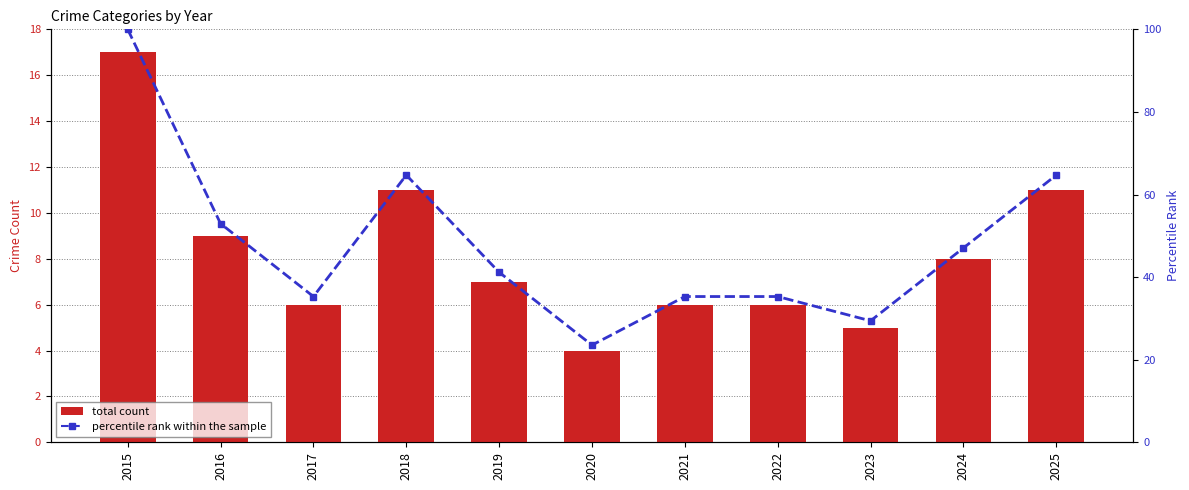

What is the sum of all percentile rank within the sample values?

529.4